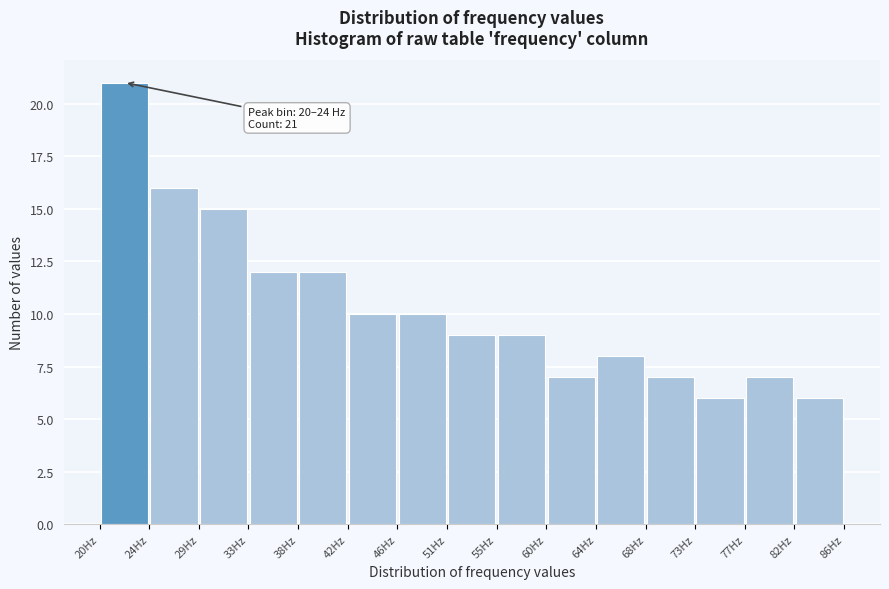

Over which range of the x-axis is the bar tallest?

20.0 to 24.5